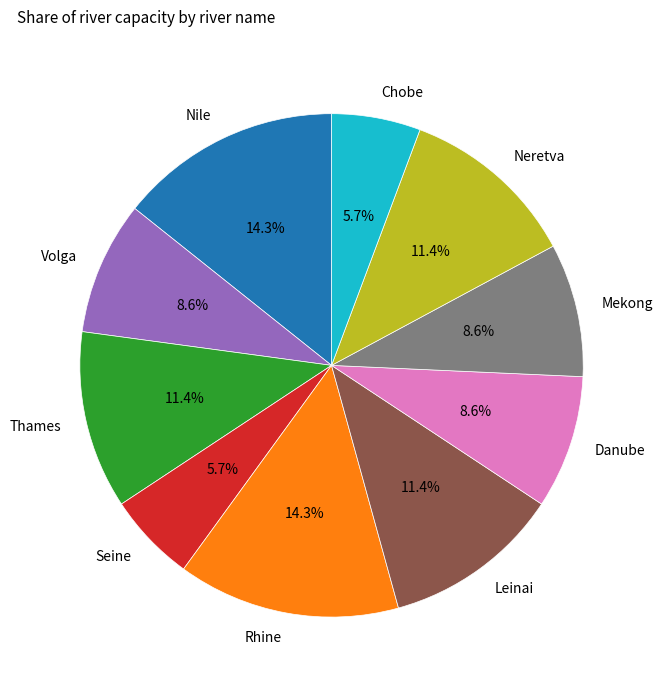

To the nearest percent, what portion does Danube represent?

9%